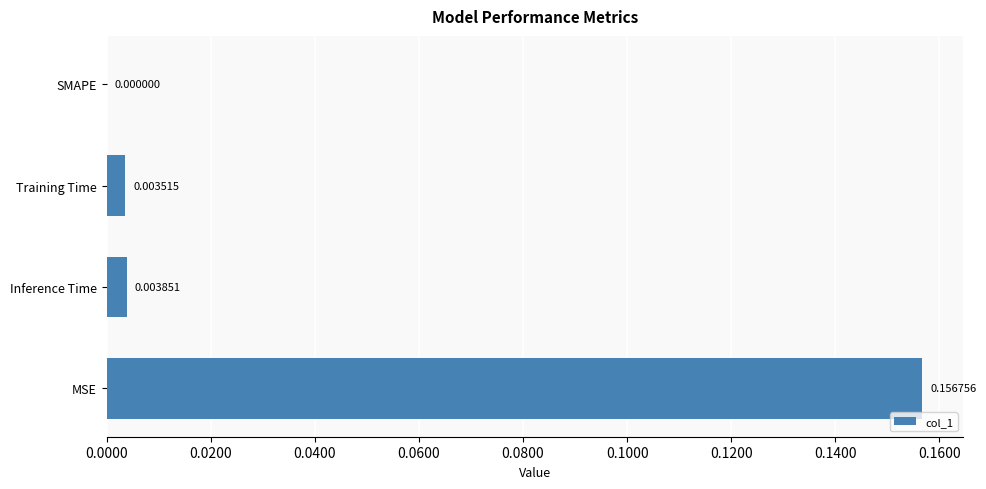

Where is the data nearest to the value 0?

SMAPE